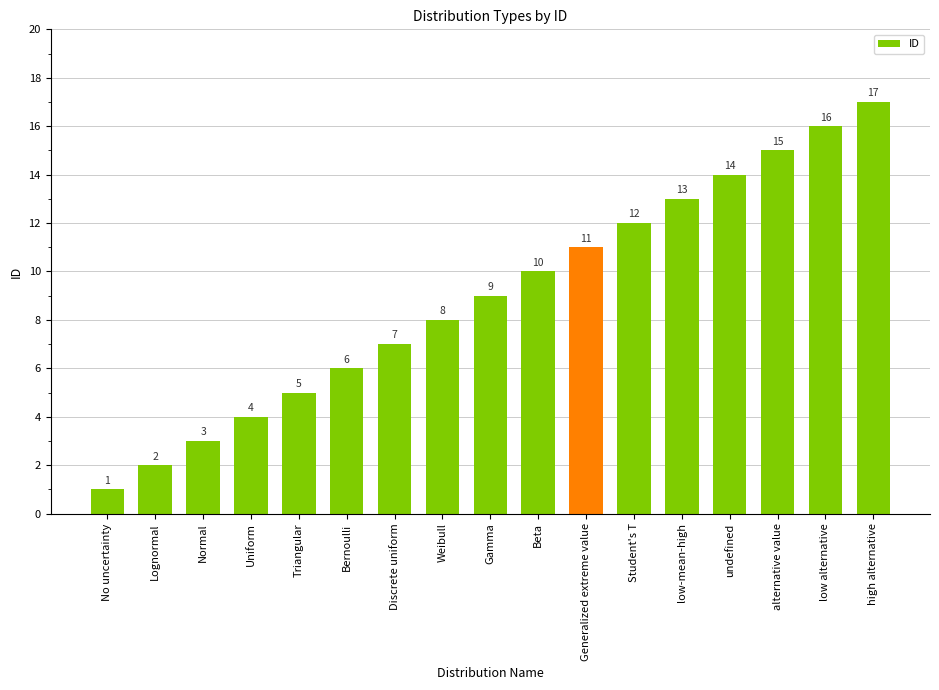

Reading right to left, transcribe all the data shown in this chart.

high alternative=17	low alternative=16	alternative value=15	undefined=14	low-mean-high=13	Student's T=12	Generalized extreme value=11	Beta=10	Gamma=9	Weibull=8	Discrete uniform=7	Bernoulli=6	Triangular=5	Uniform=4	Normal=3	Lognormal=2	No uncertainty=1